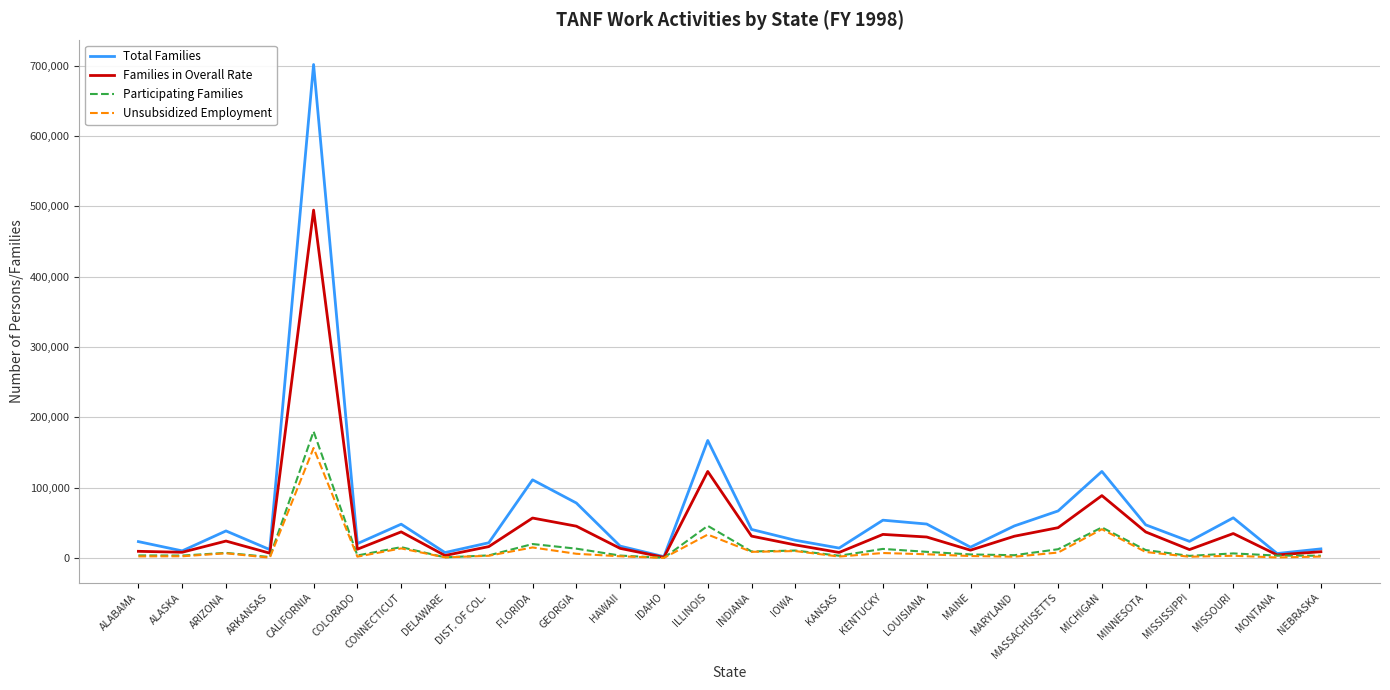

Is it true that Families in Overall Rate equals 11969 at MISSISSIPPI?

True